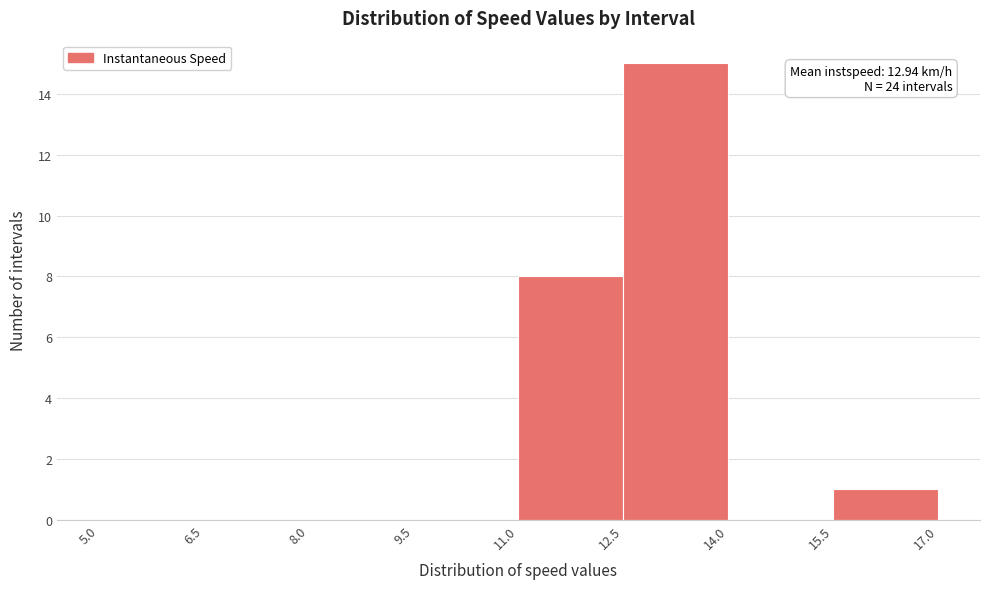

Over which range of the x-axis is the bar tallest?

12.5 to 14.0